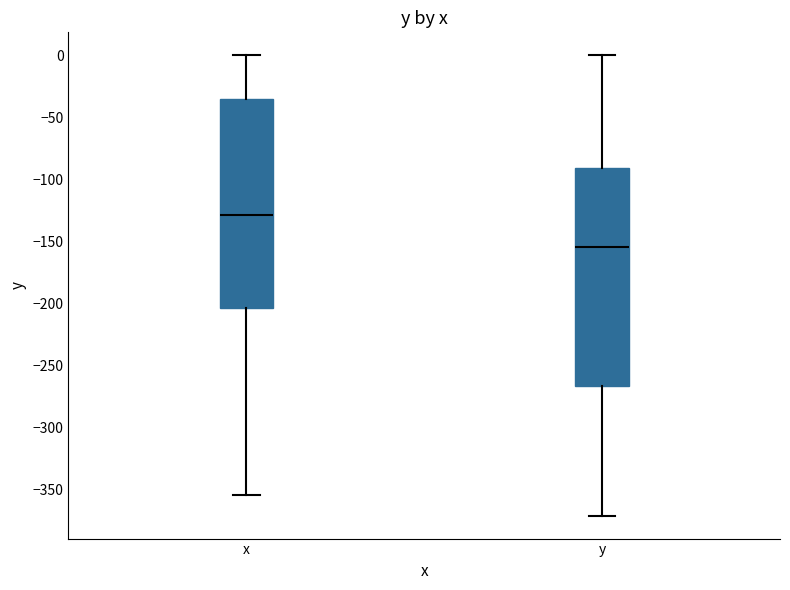

Where is the upper edge of the box for x on the y-axis? The values are not printed on the chart, so give them approximately, as read against the axis.

-35